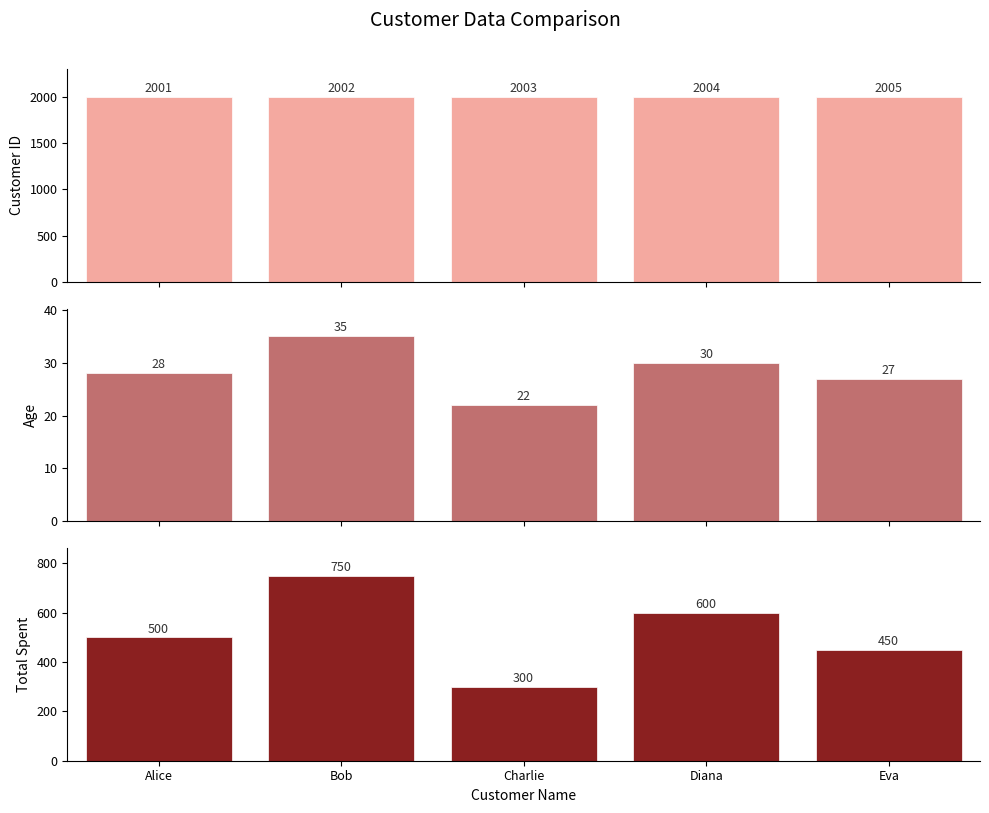

Which category has the highest value in the Customer_ID series?

Eva